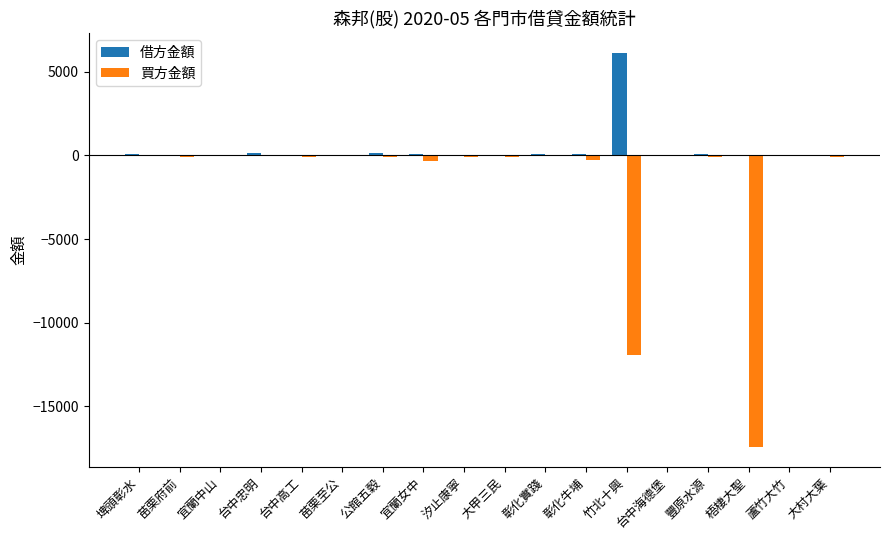

What is the sum of all 買方金額 values?

-30799